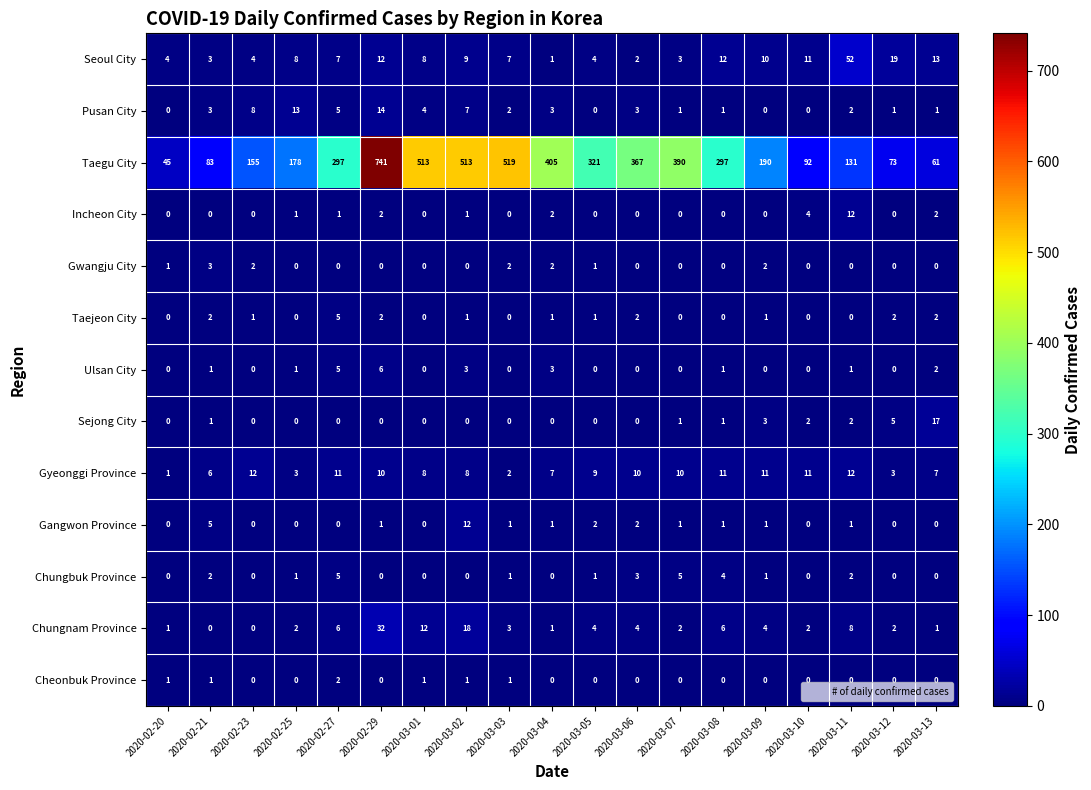

What is the difference between the second highest and minimum values in the Pusan City series?

13